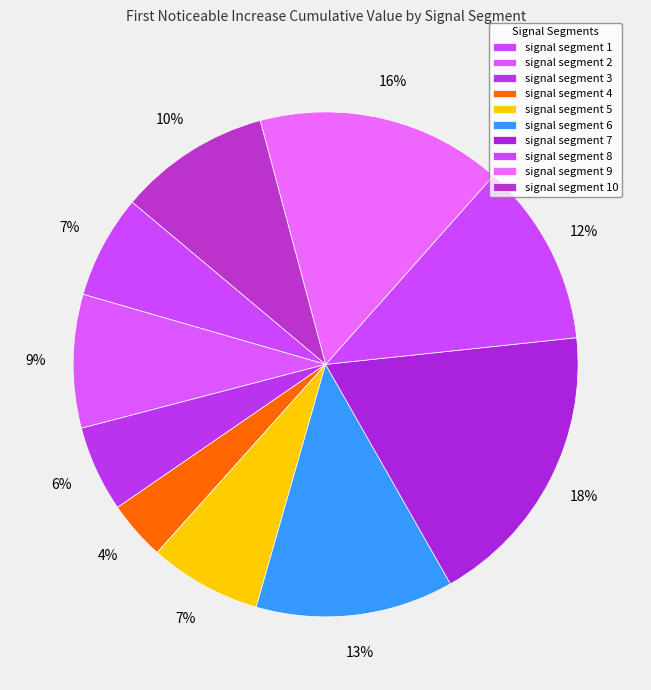

Rank the categories by value from highest to lowest.

signal segment 7, signal segment 9, signal segment 6, signal segment 8, signal segment 10, signal segment 2, signal segment 5, signal segment 1, signal segment 3, signal segment 4